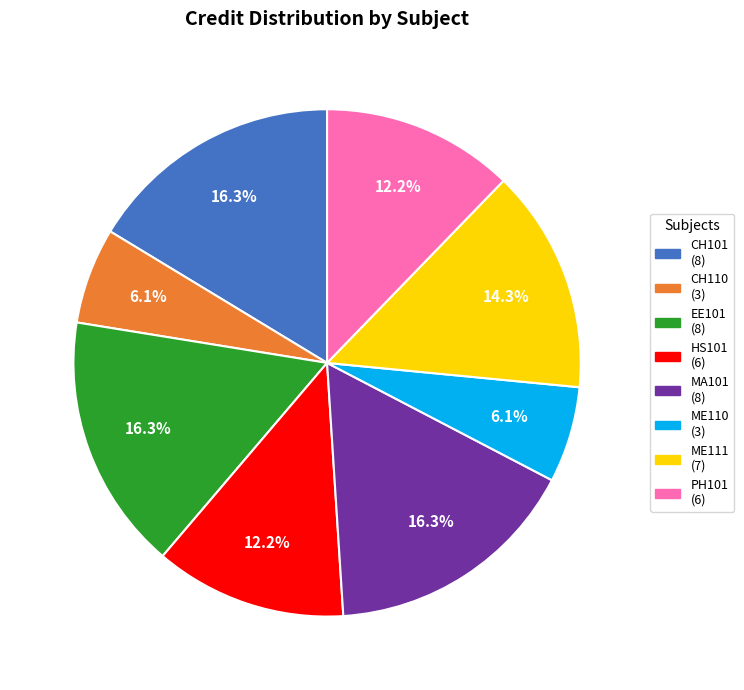

Does ME111 represent more than half of the total?

No